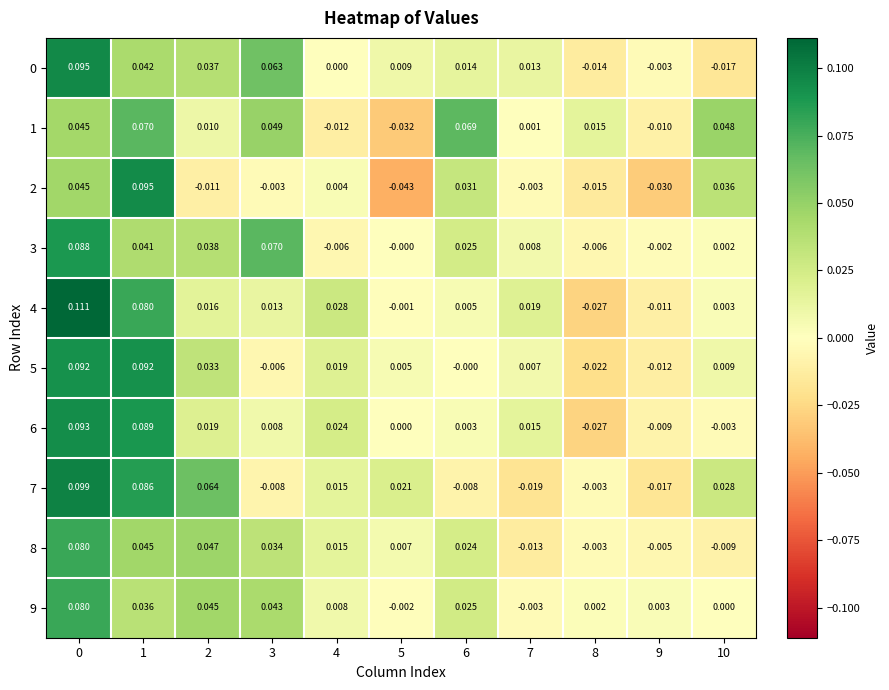

How many distinct data groups are displayed?

10